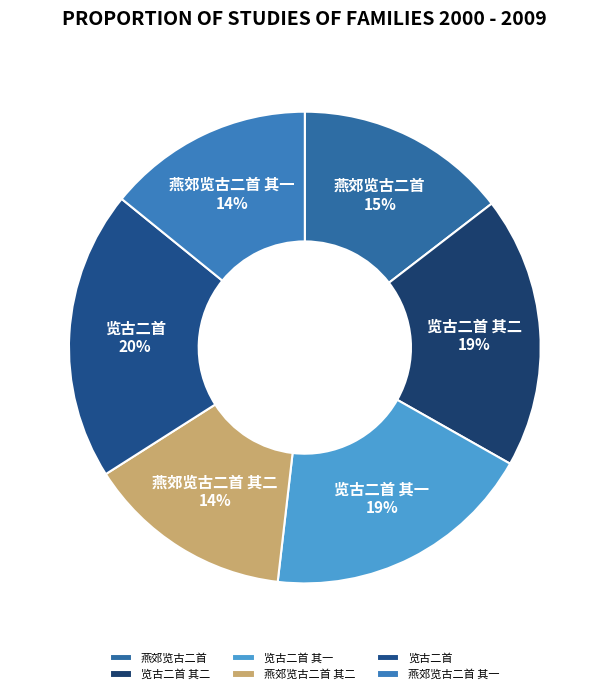

Is it true that 燕郊览古二首 其二 is 24% of the pie?

False